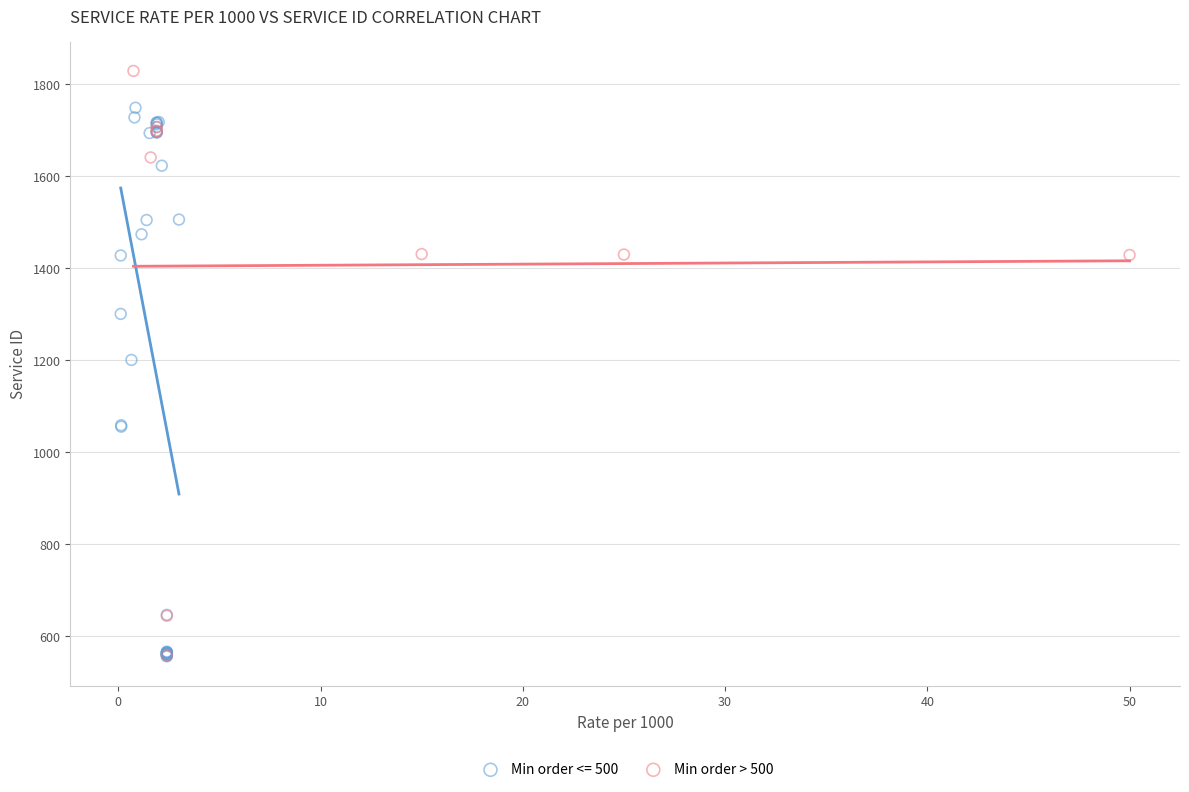

Which series reaches the maximum Y coordinate?

Min order > 500